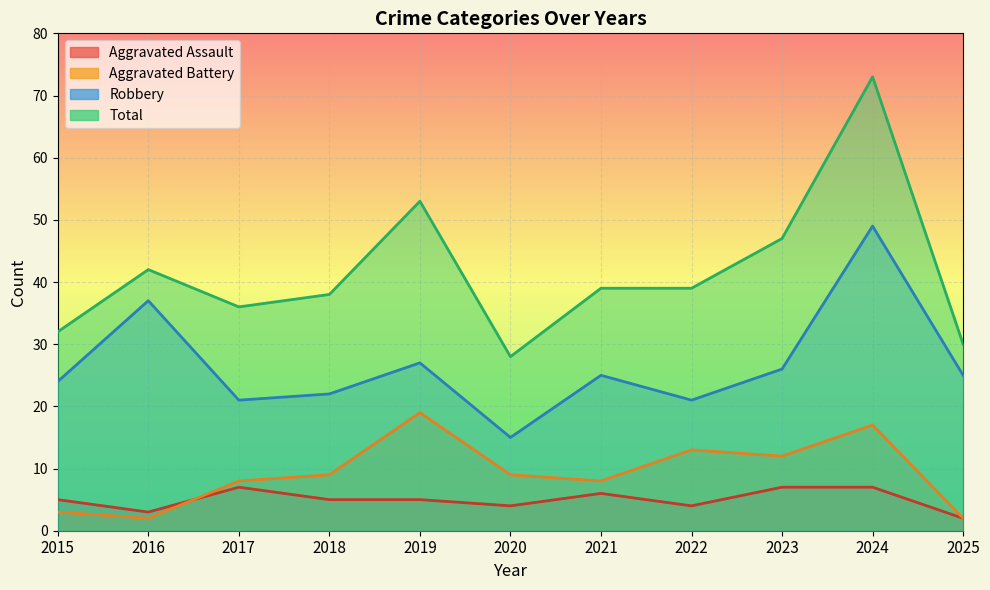

True or false: Aggravated Battery has a value of 13 at 2020.

False